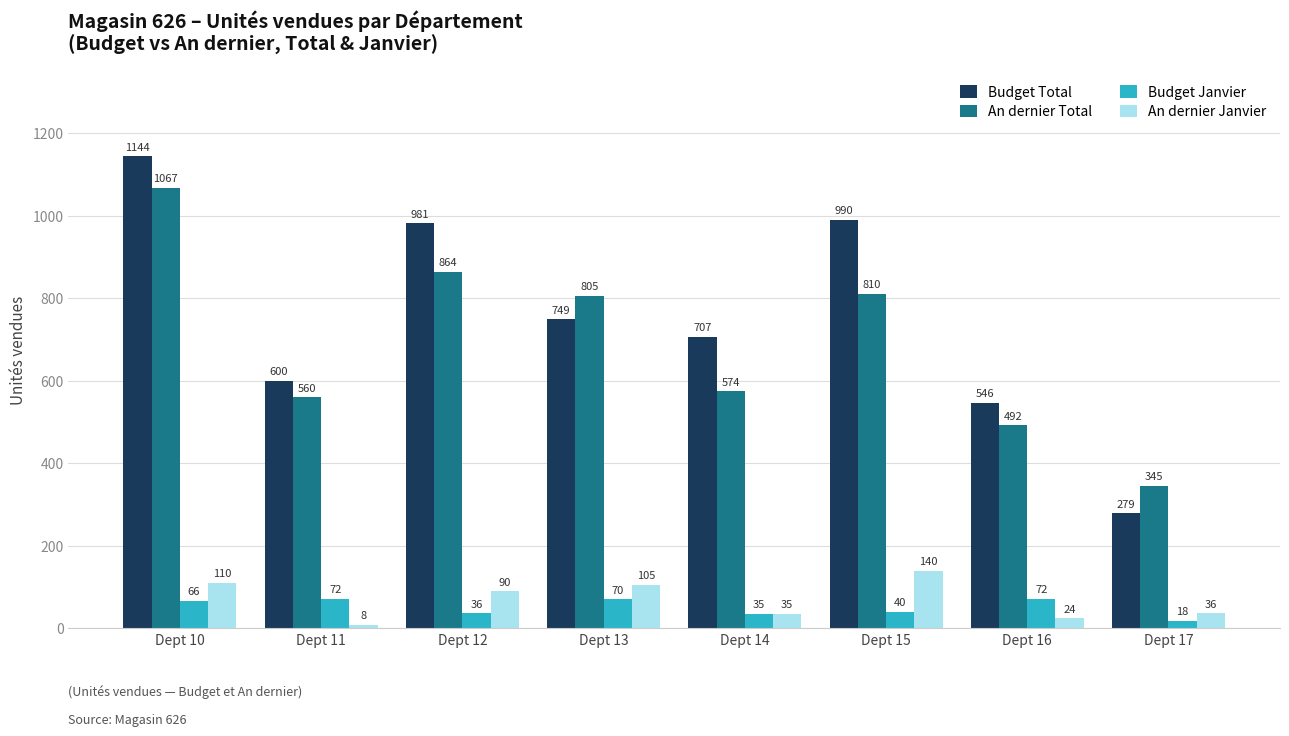

Read the Budget Janvier value at Dept 16, to the nearest 5.

70